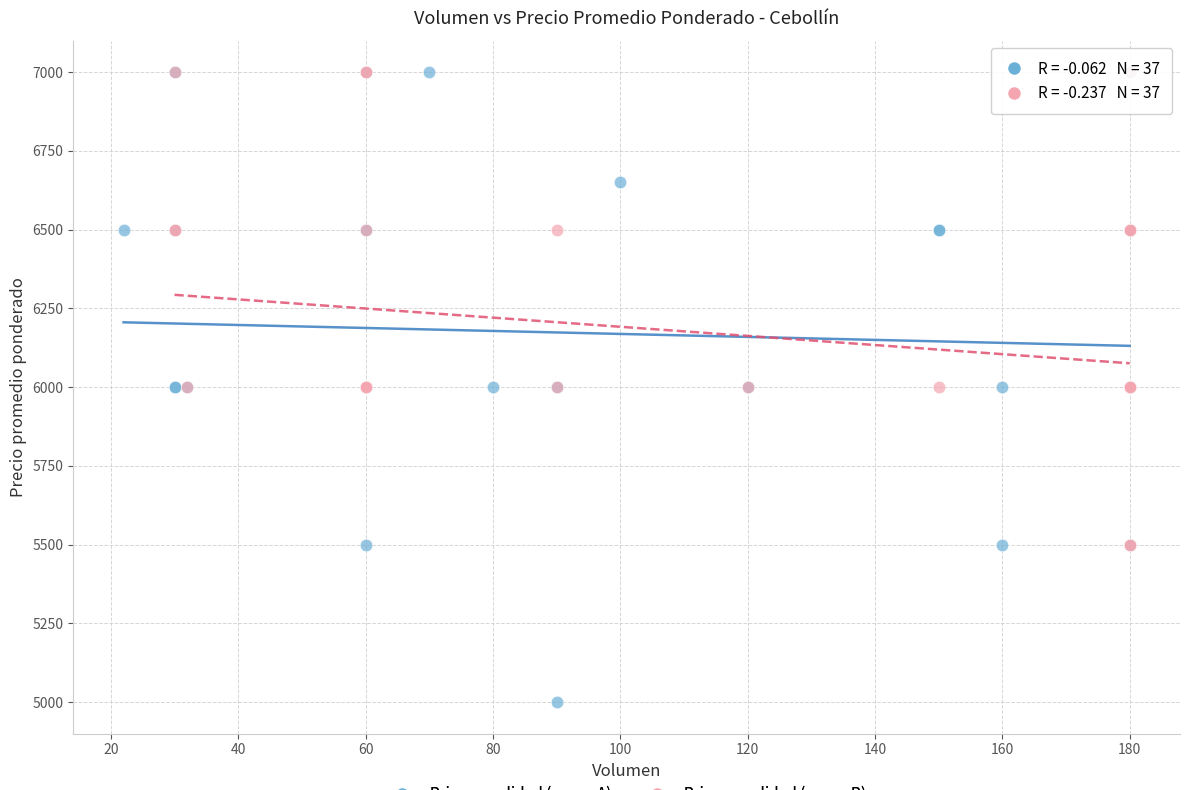

Which series has the largest Y range (max minus min)?

Primera calidad (grupo A)